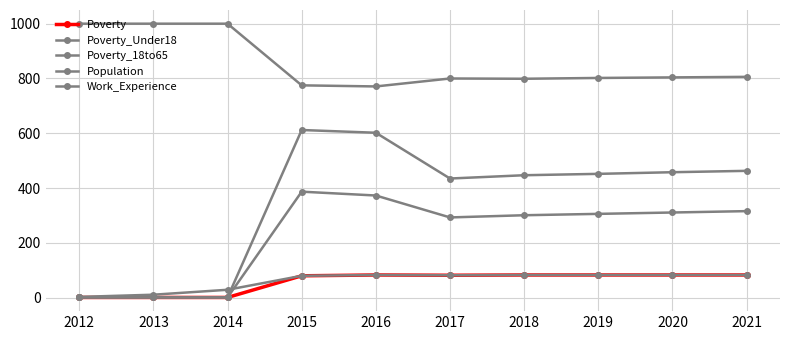

At how many categories does at least one series exceed 372?

10